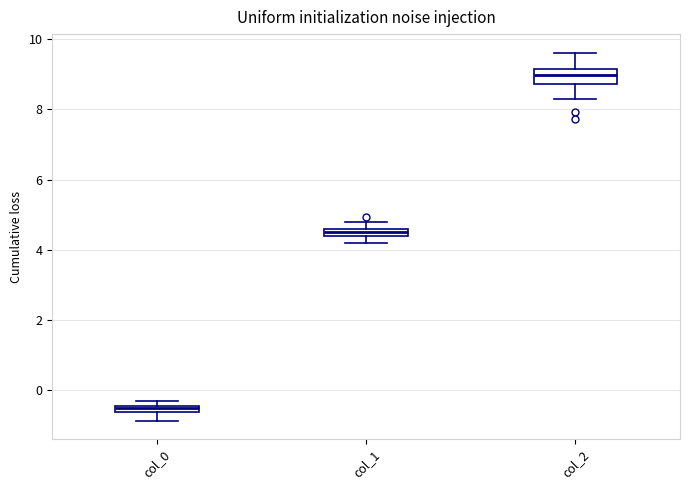

Comparing the boxes themselves (not the whiskers), which one is the tallest?

col_2